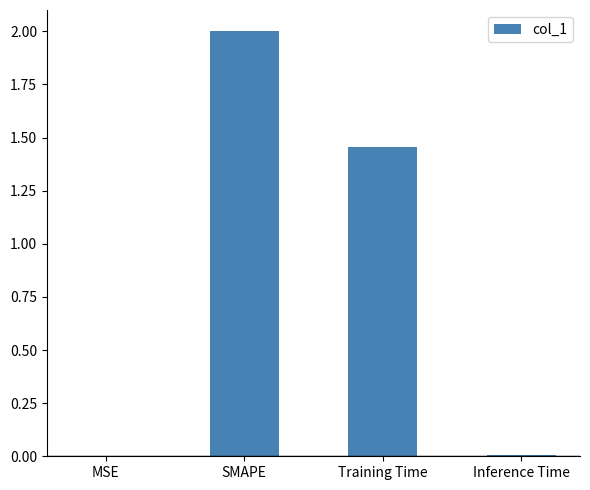

At which category does the chart reach its peak across all series?

SMAPE